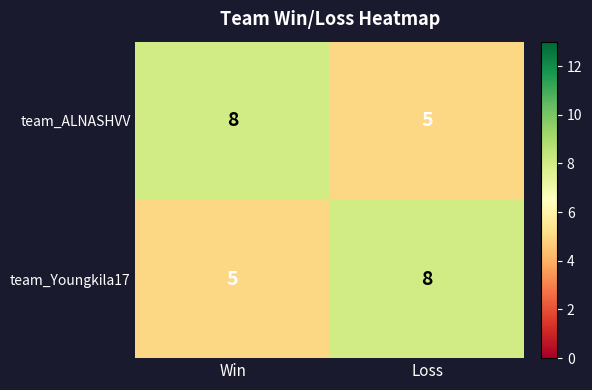

The value of team_Youngkila17 at Loss is 8. True or false?

True